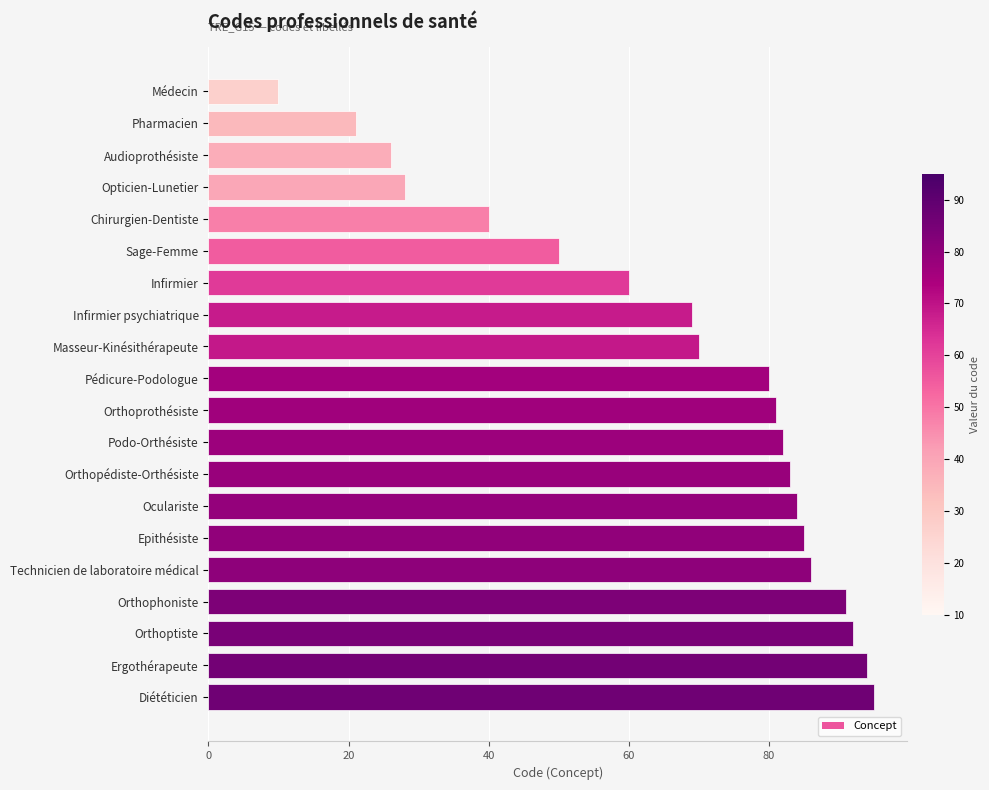

Is it true that the value at Audioprothésiste is 26?

True